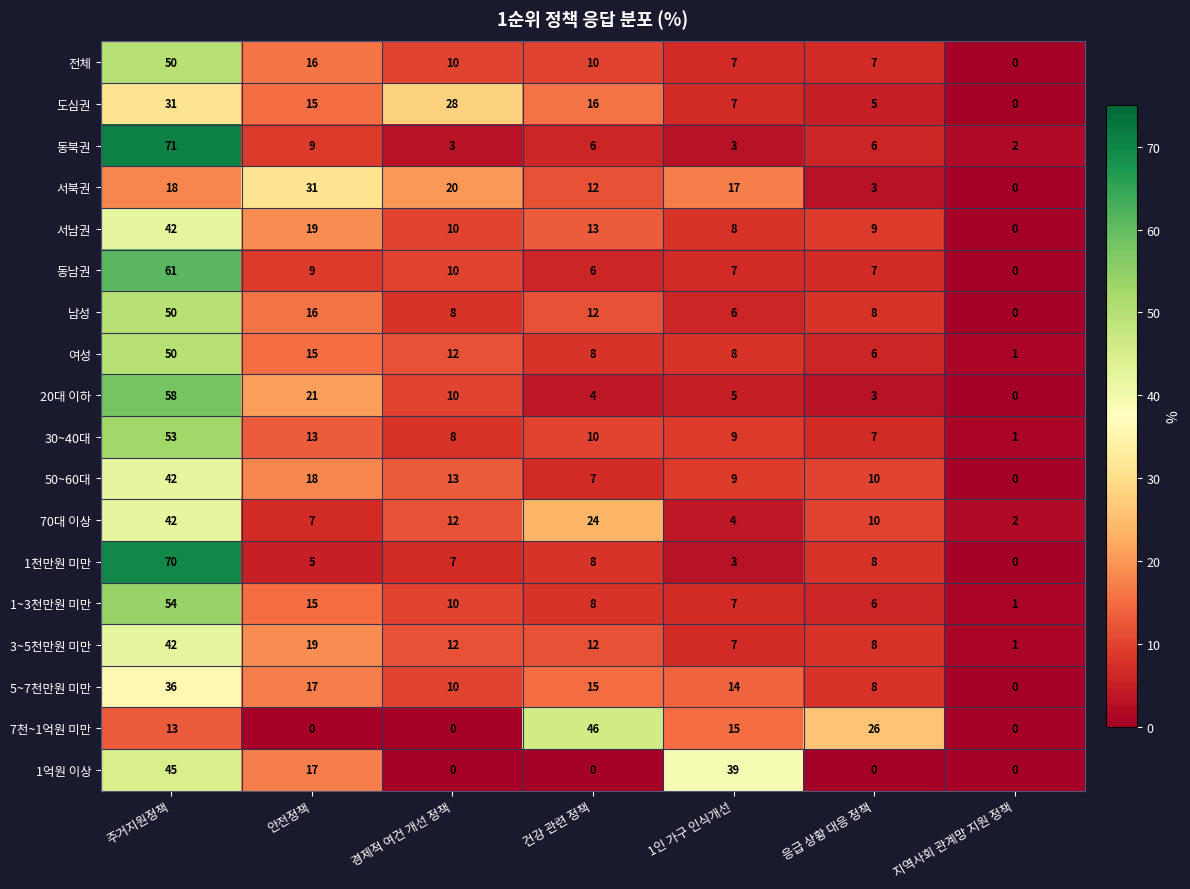

List the labels in order of 70대 이상 value, largest first.

주거지원정책, 건강 관련 정책, 경제적 여건 개선 정책, 응급 상황 대응 정책, 안전정책, 1인 가구 인식개선, 지역사회 관계망 지원 정책